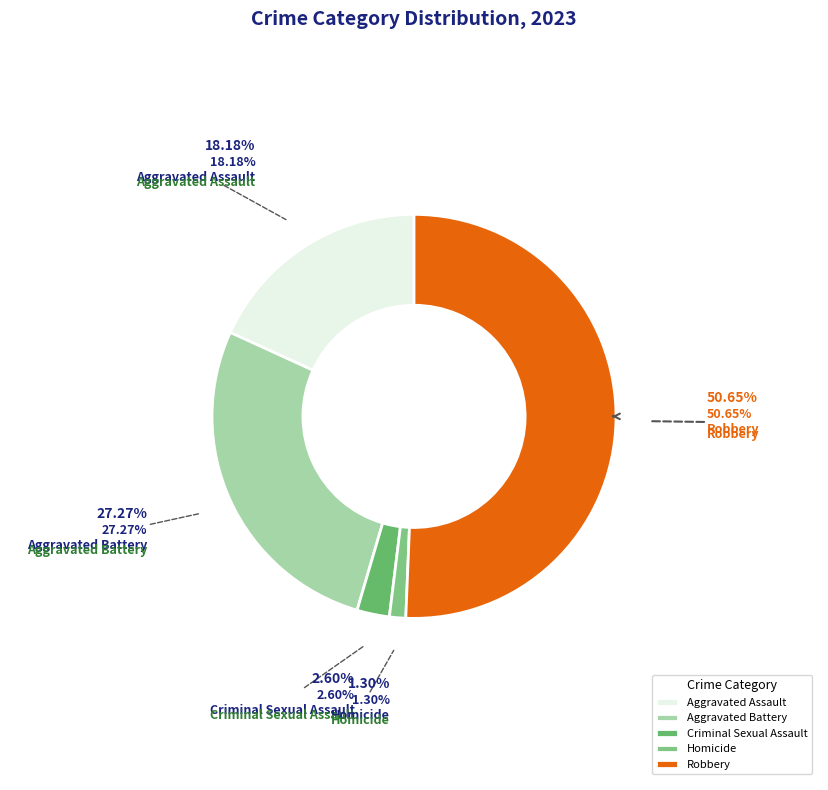

Combined, do Homicide and Aggravated Assault account for over 50%?

No